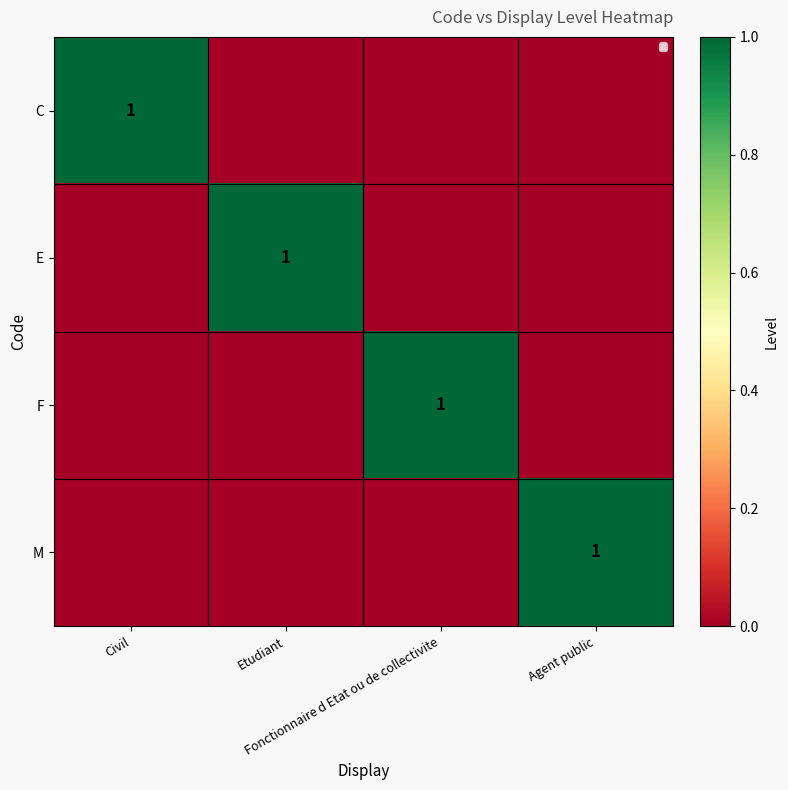

How many categories are shown in the chart?

4